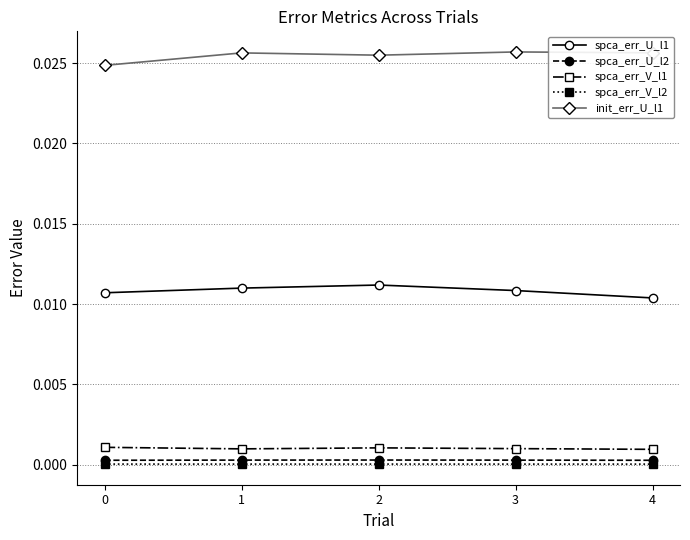

Between 0 and 2, which series saw the biggest shift?

init_err_U_l1